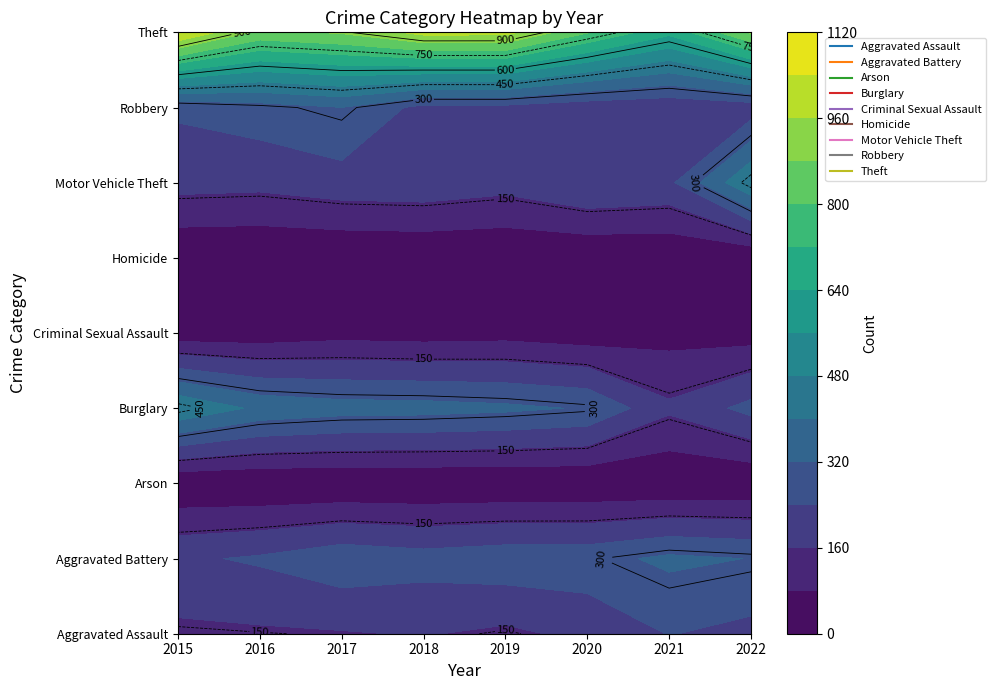

What is the smallest value displayed?

3